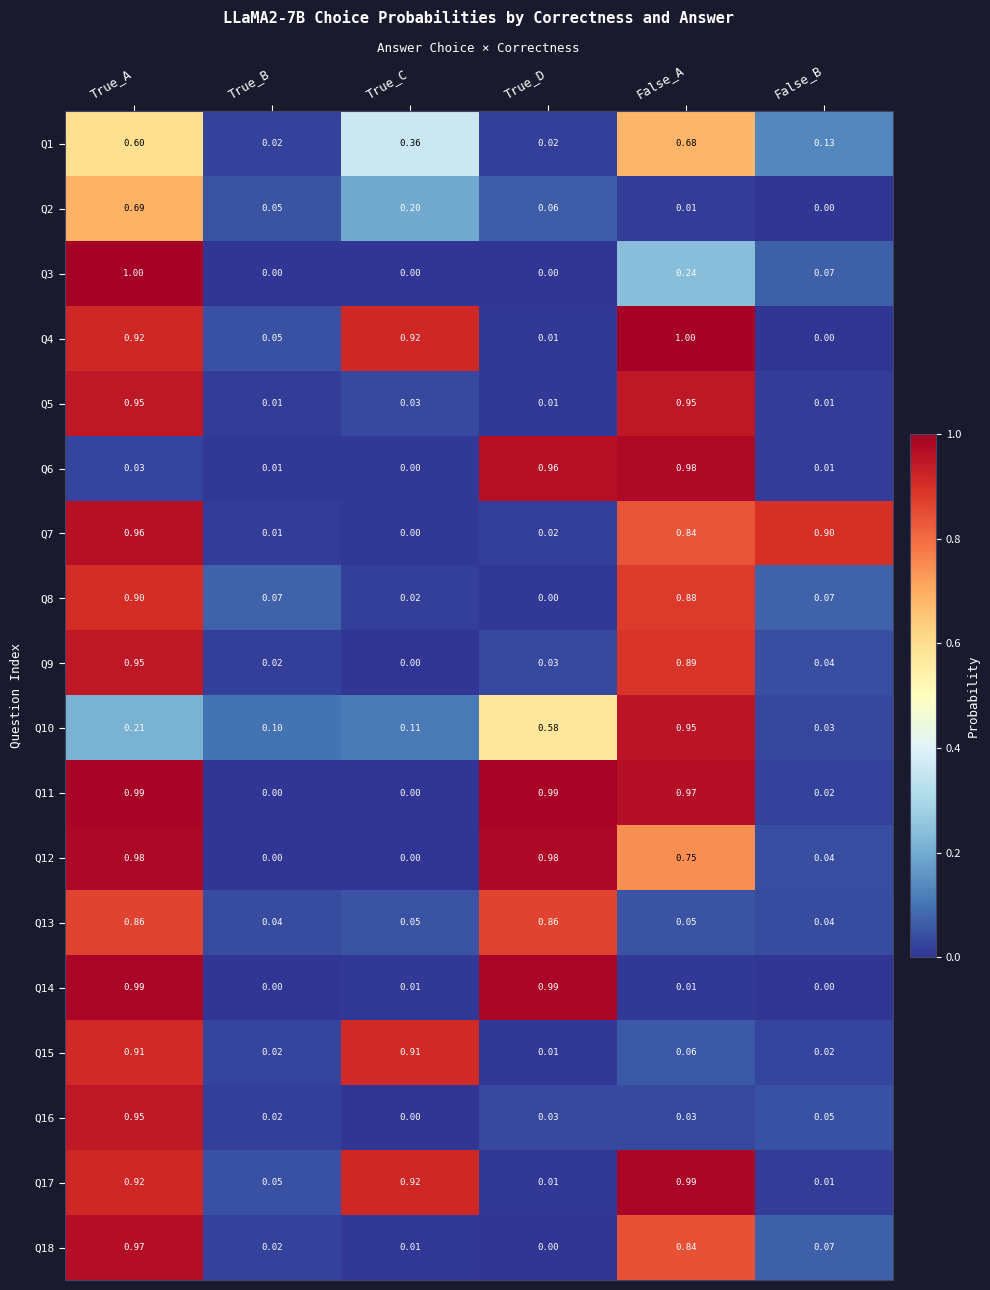

At which category is the sum across all series the highest?

True_A